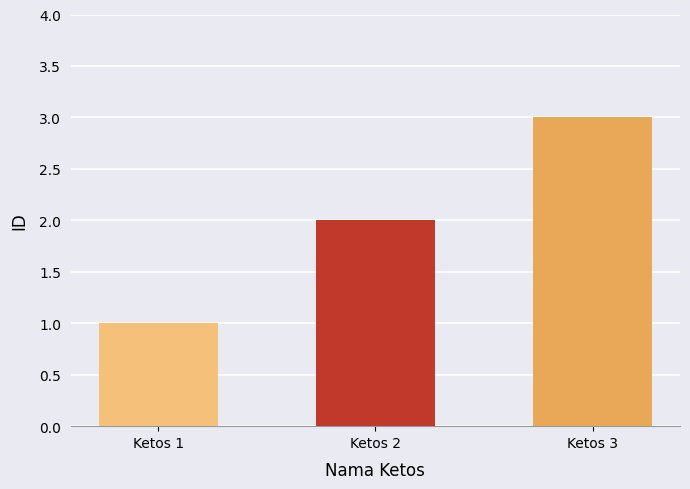

How many bars are there in total?

3